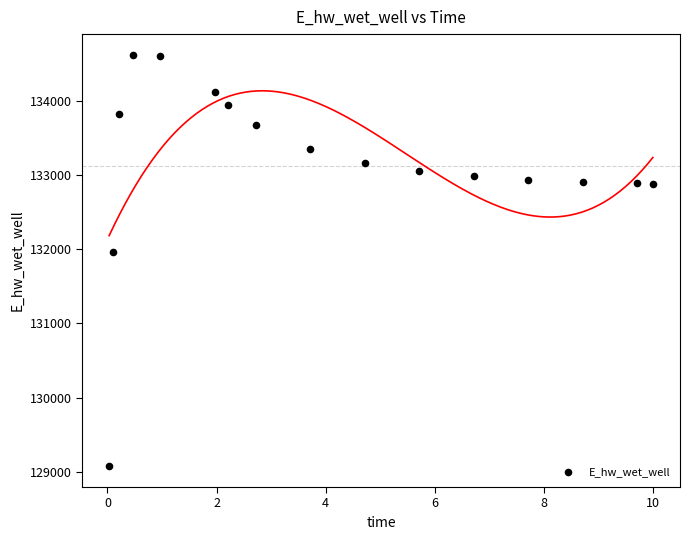

What Y value in the scatter plot is closest to 131849?

131969.9